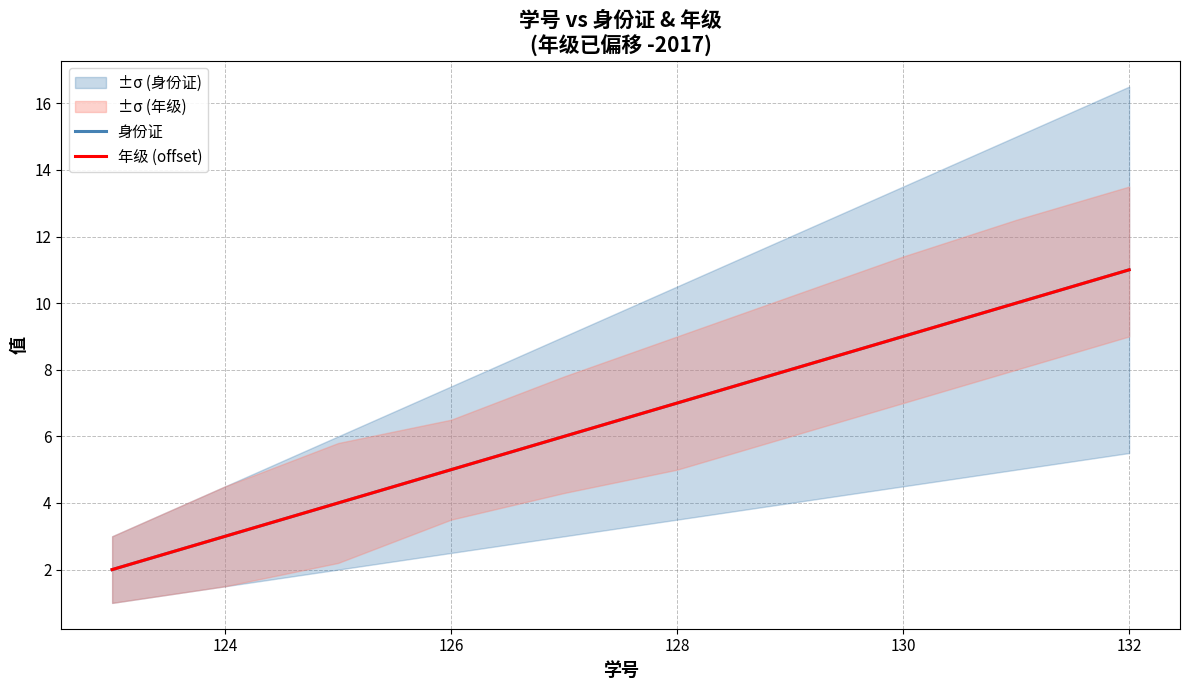

What value does the 身份证 series have at 124?

3